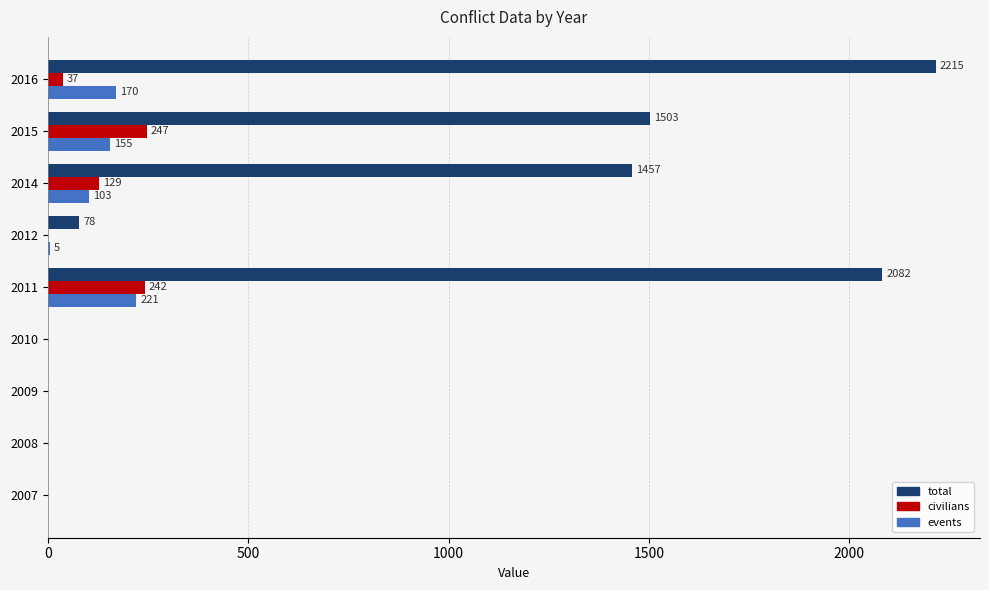

What is the greatest value displayed?

2215